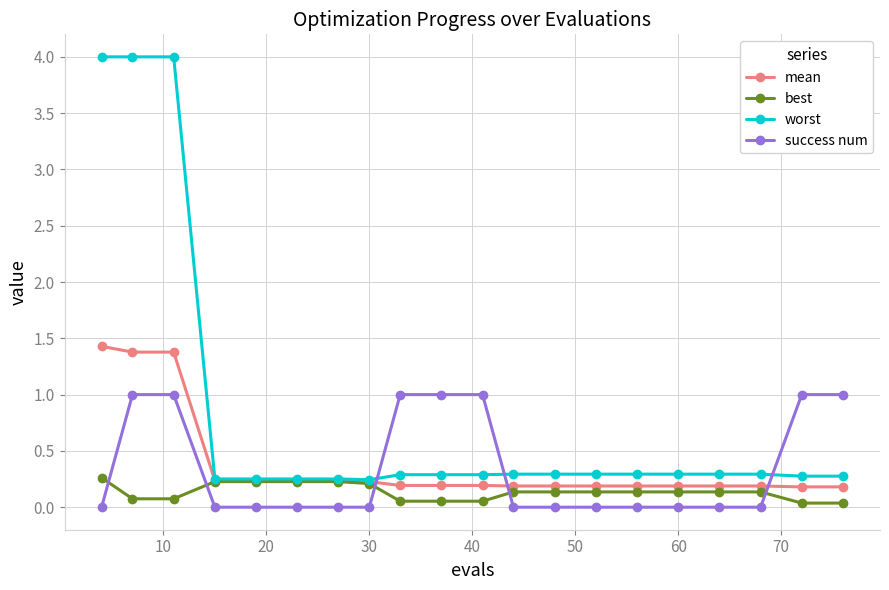

Which series has the widest spread of values?

worst